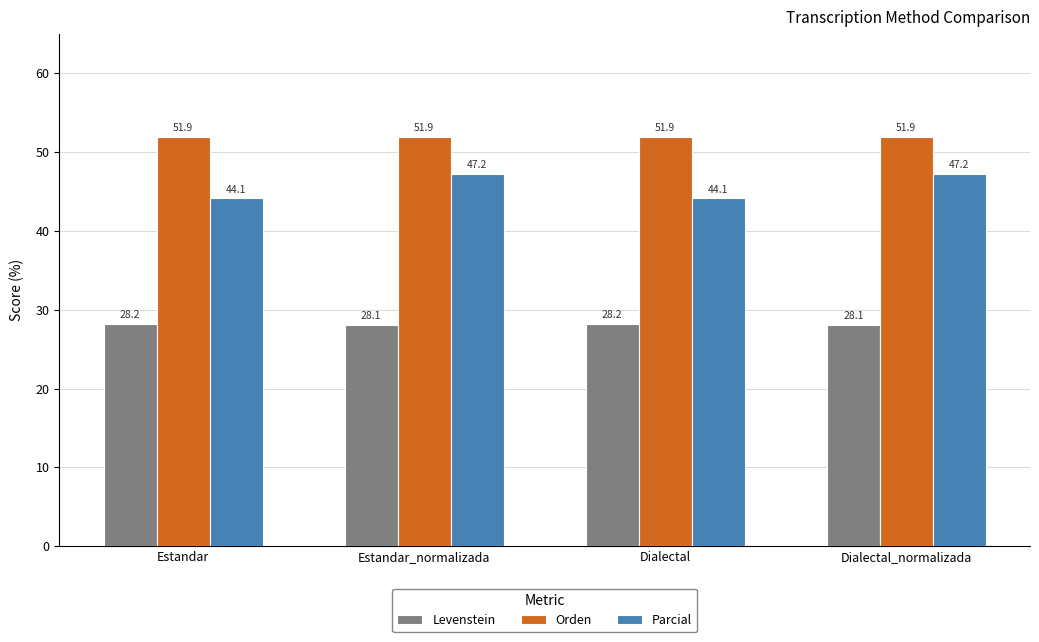

How many groups of bars are there?

4